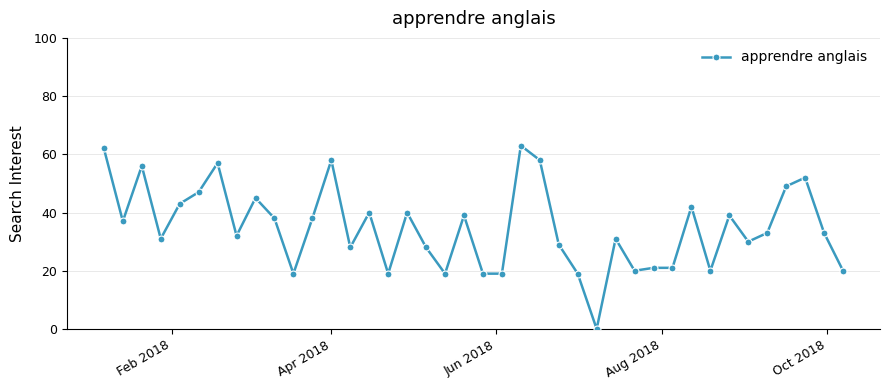

Reading left to right, list all the values displayed in this chart.

62	37	56	31	43	47	57	32	45	38	19	38	58	28	40	19	40	28	19	39	19	19	63	58	29	19	0	31	20	21	21	42	20	39	30	33	49	52	33	20